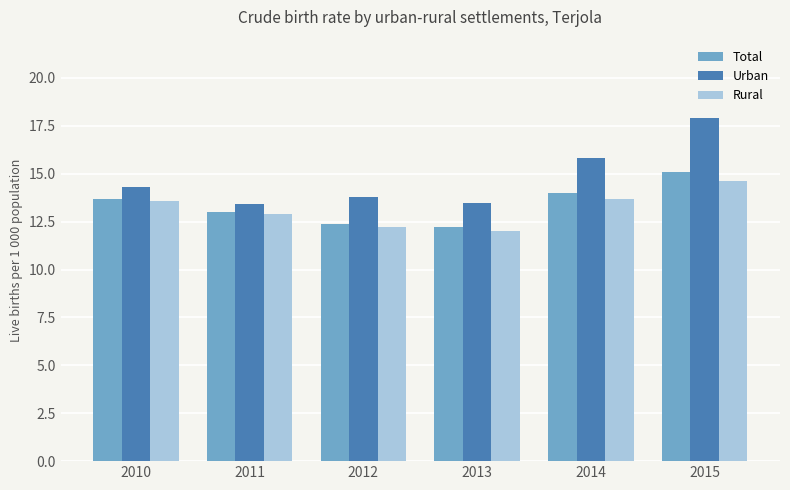

What is the approximate value of Rural at 2010?

13.6